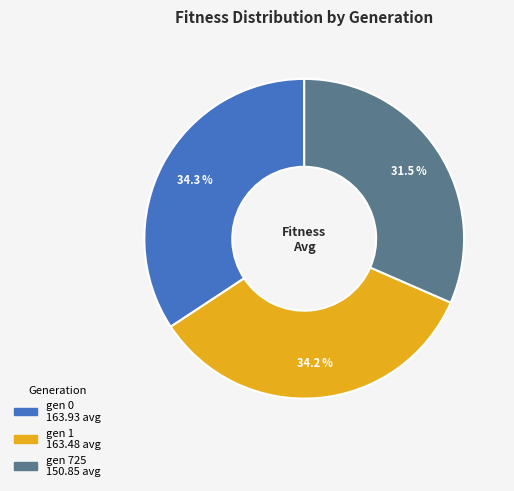

How much of the chart is everything except gen 0?

65.7%